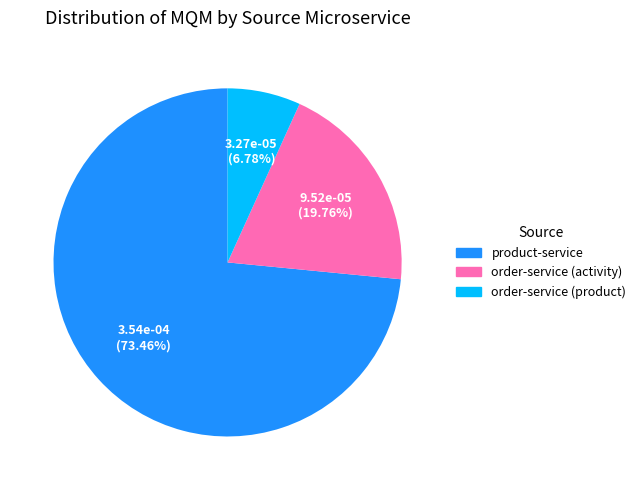

What is the smallest slice in the pie chart?

order-service (product)